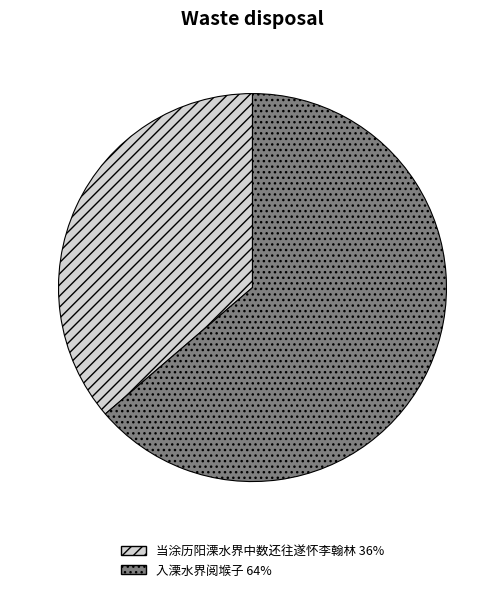

Which category accounts for the majority?

入溧水界阅堠子